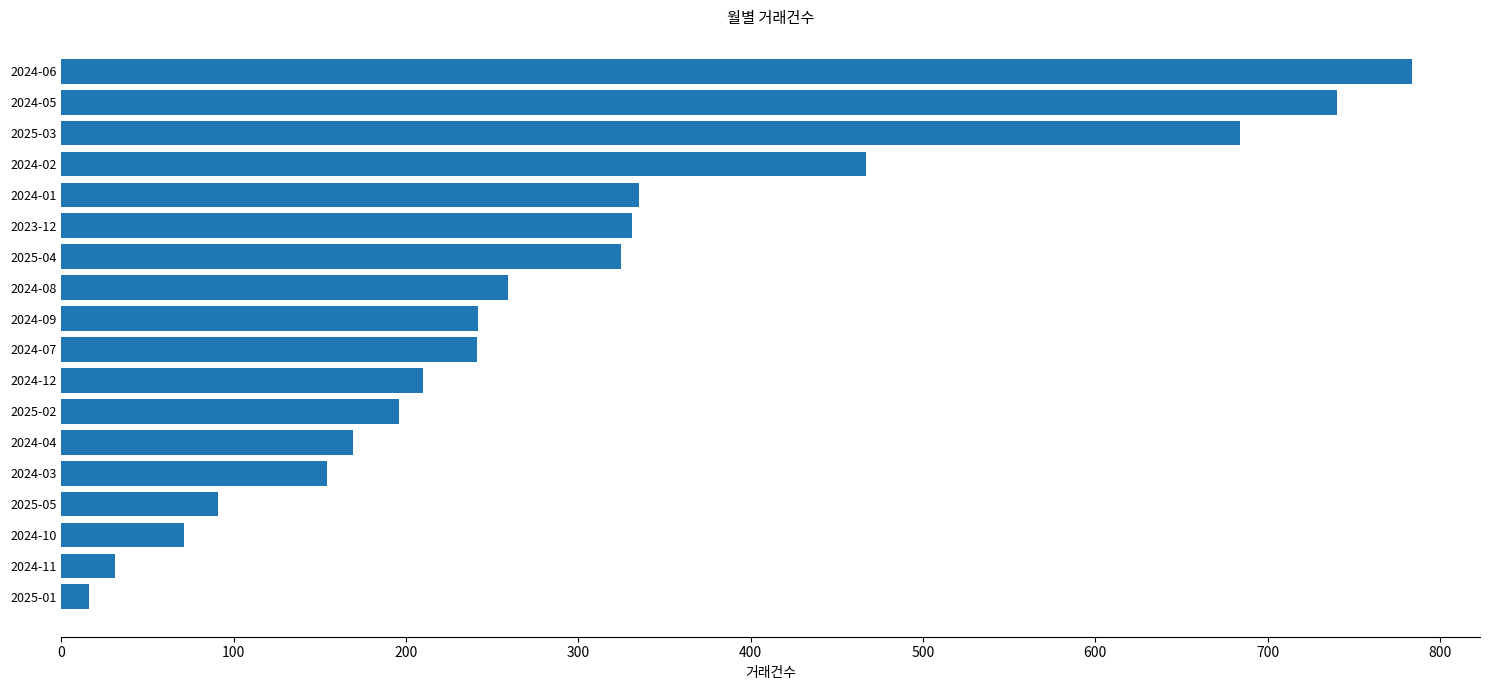

What is the sum of the values at 2024-08 and 2024-03?

413